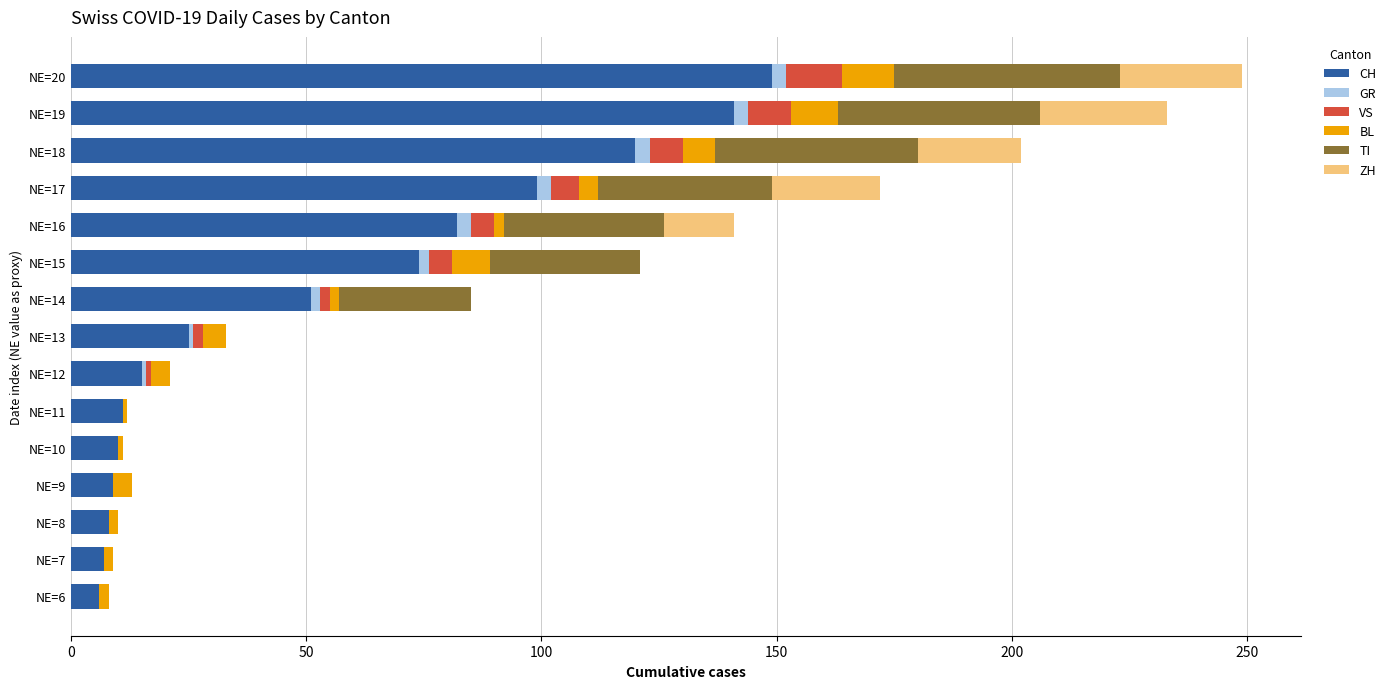

What is the highest value of the CH series?

149